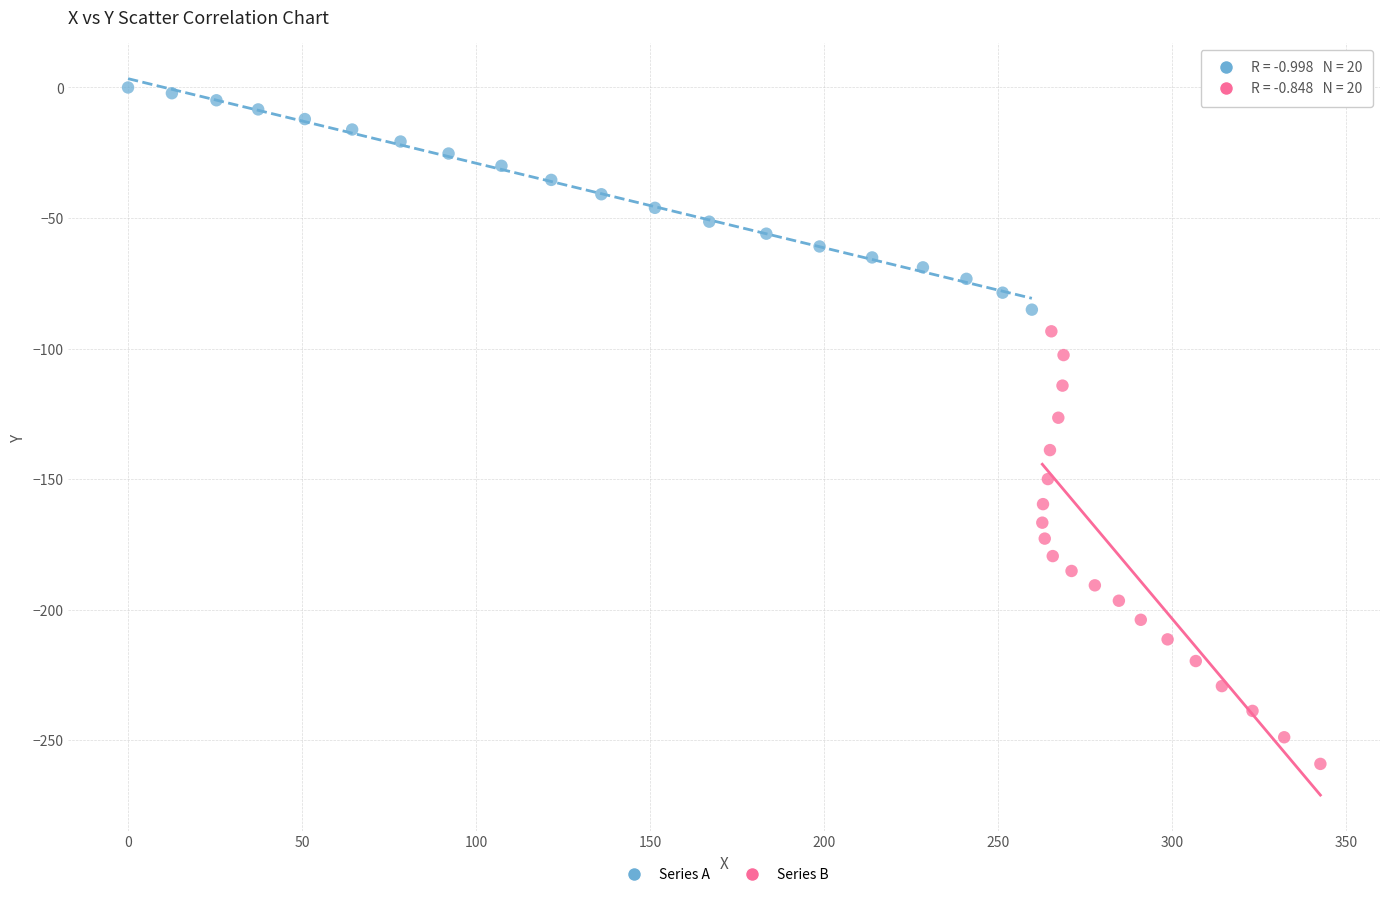

Which series has the largest Y range (max minus min)?

Series B